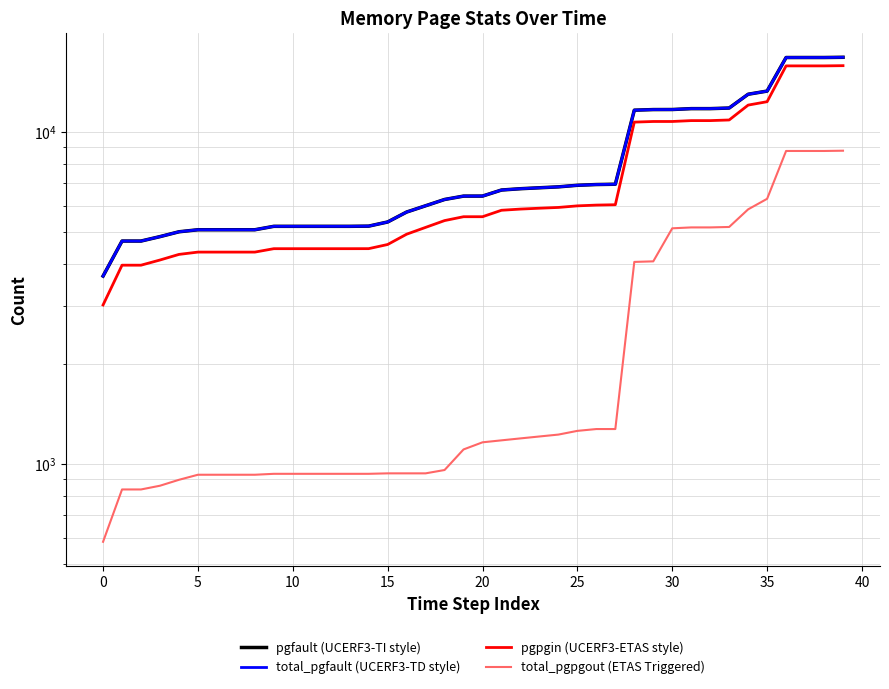

Which category has the highest value across all series?

39